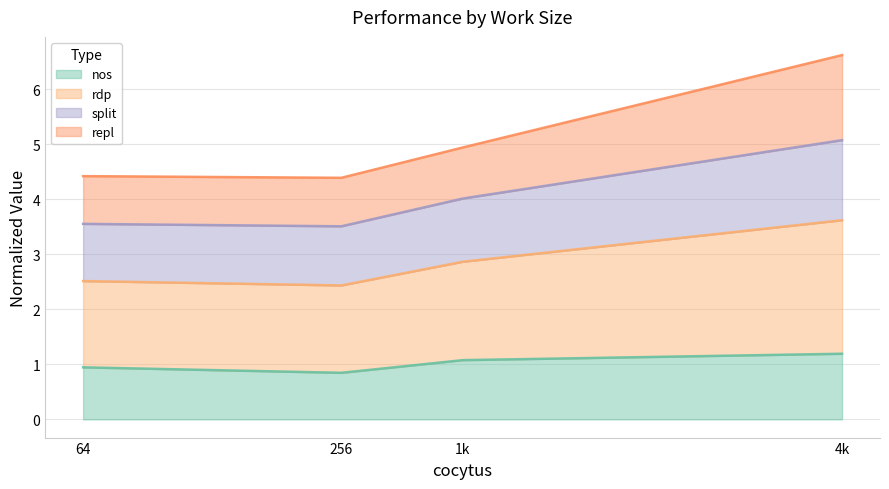

What is the value of the nos point at the 1st from the left?

0.9